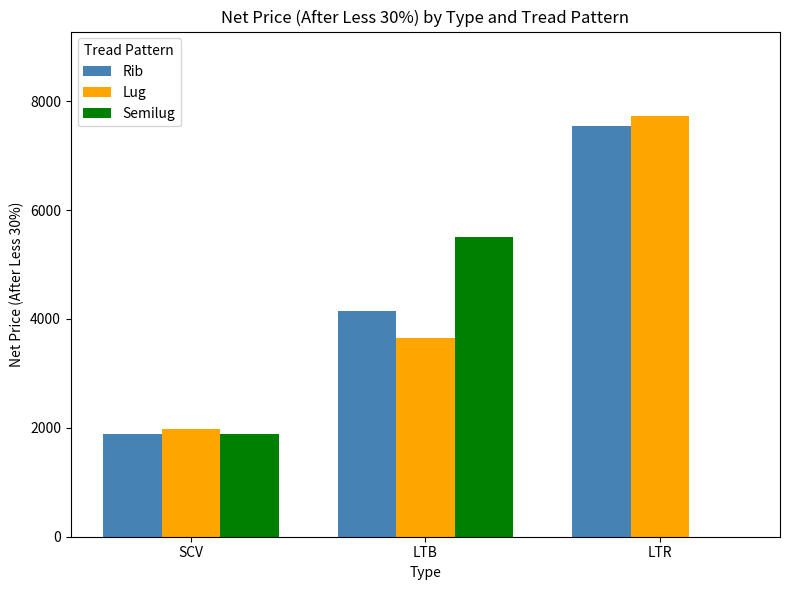

What is the sum of all Lug values?

13353.8